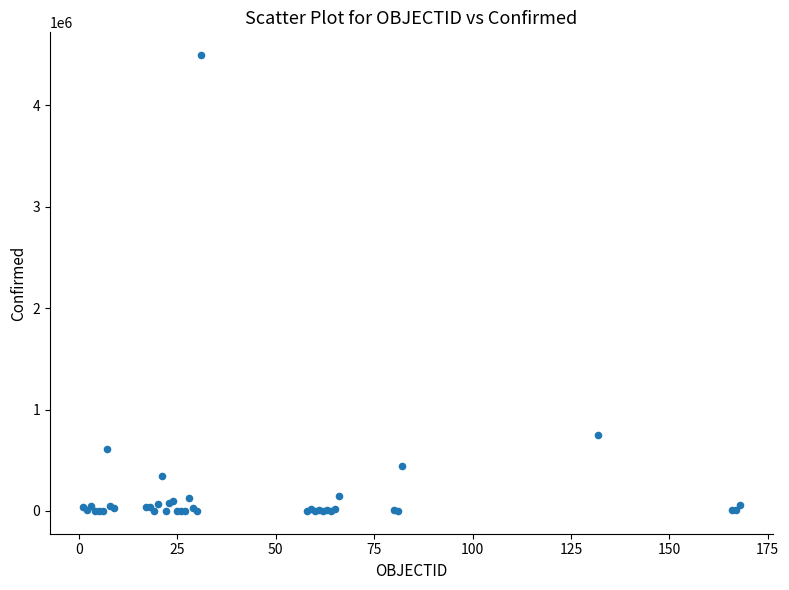

What Y value in the scatter plot is closest to 2247639?

750471